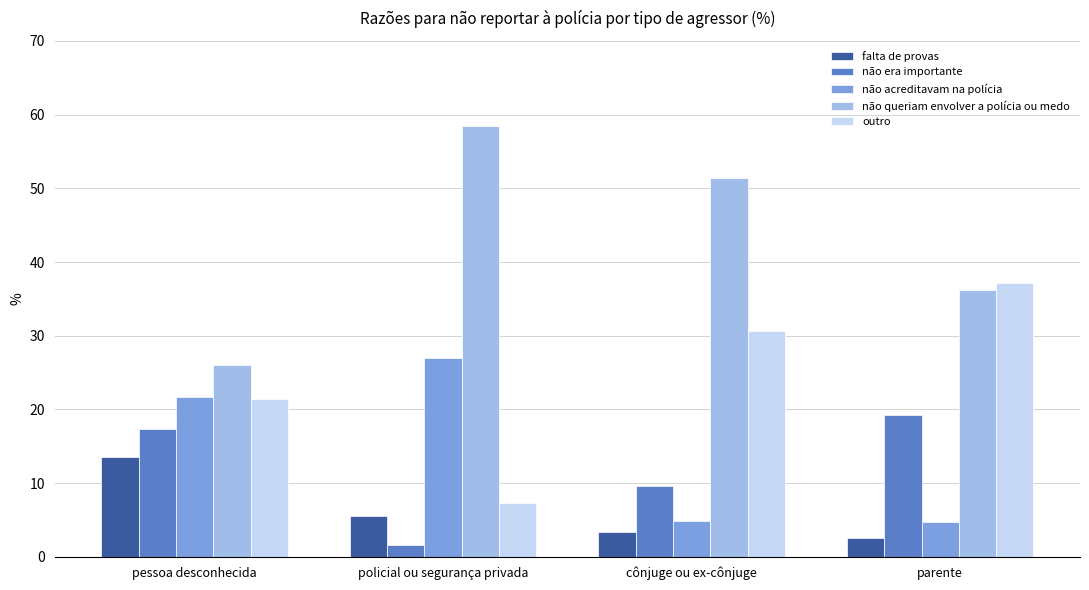

Count the number of categories in the chart.

4